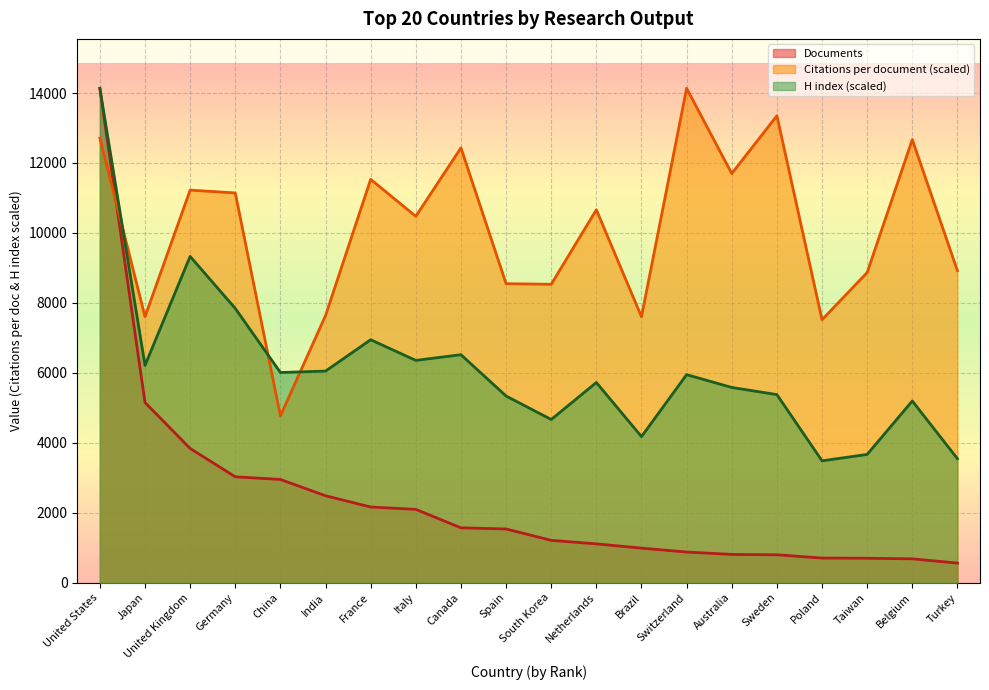

What is the total value across all series at Netherlands?

17492.8